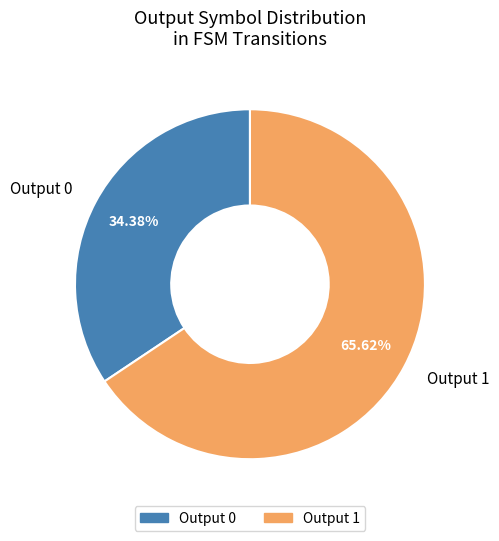

What is the ratio of the value at Output 1 to the value at Output 0?

1.9